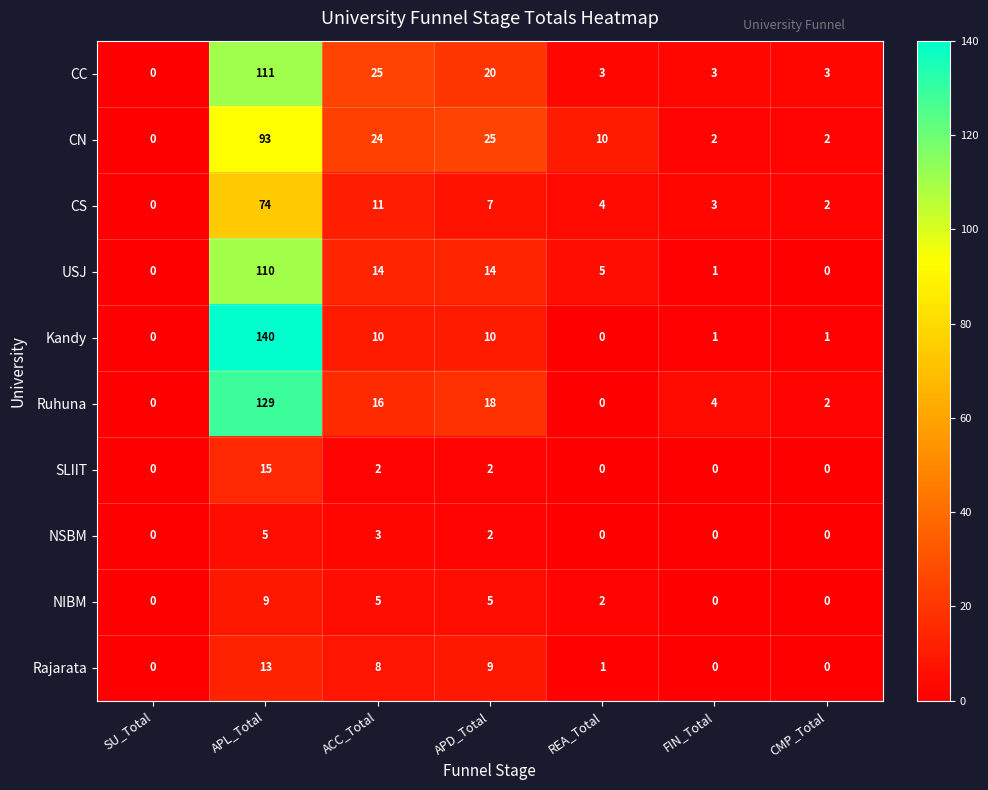

At how many categories does at least one series exceed 93?

1